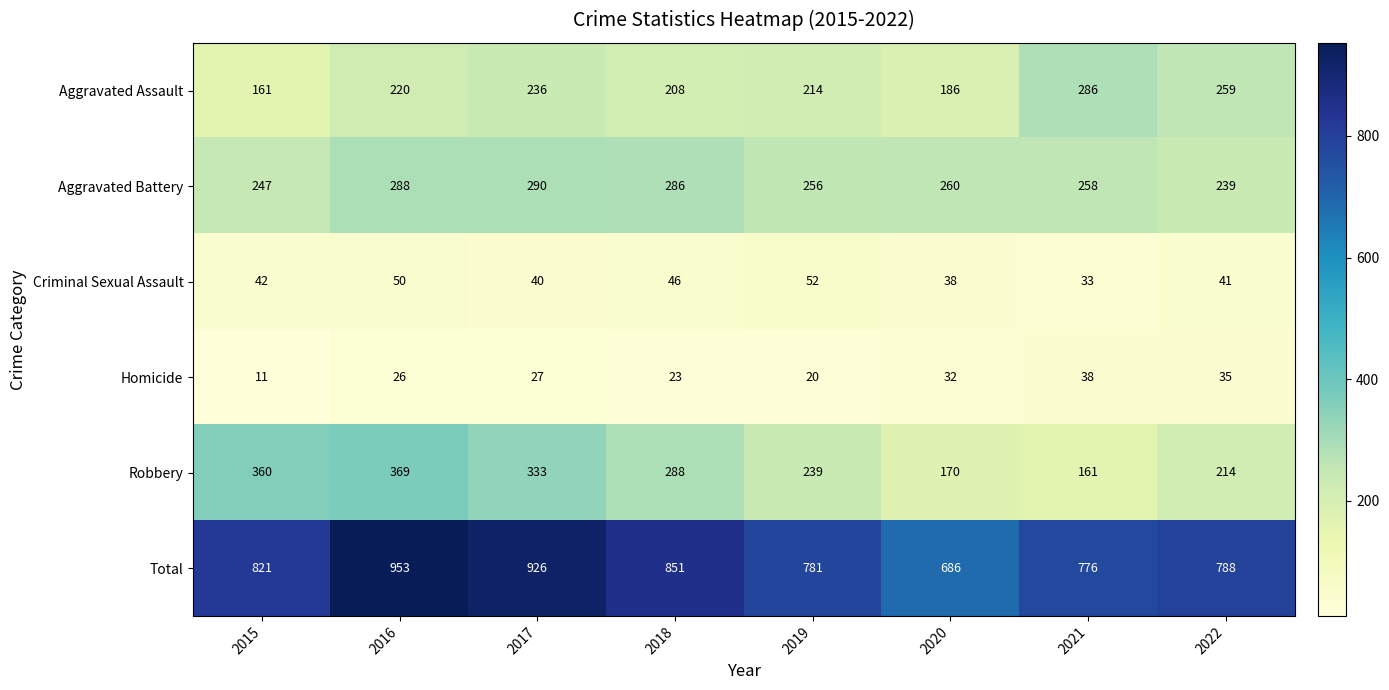

What value does the Aggravated Battery series have at 2021?

258